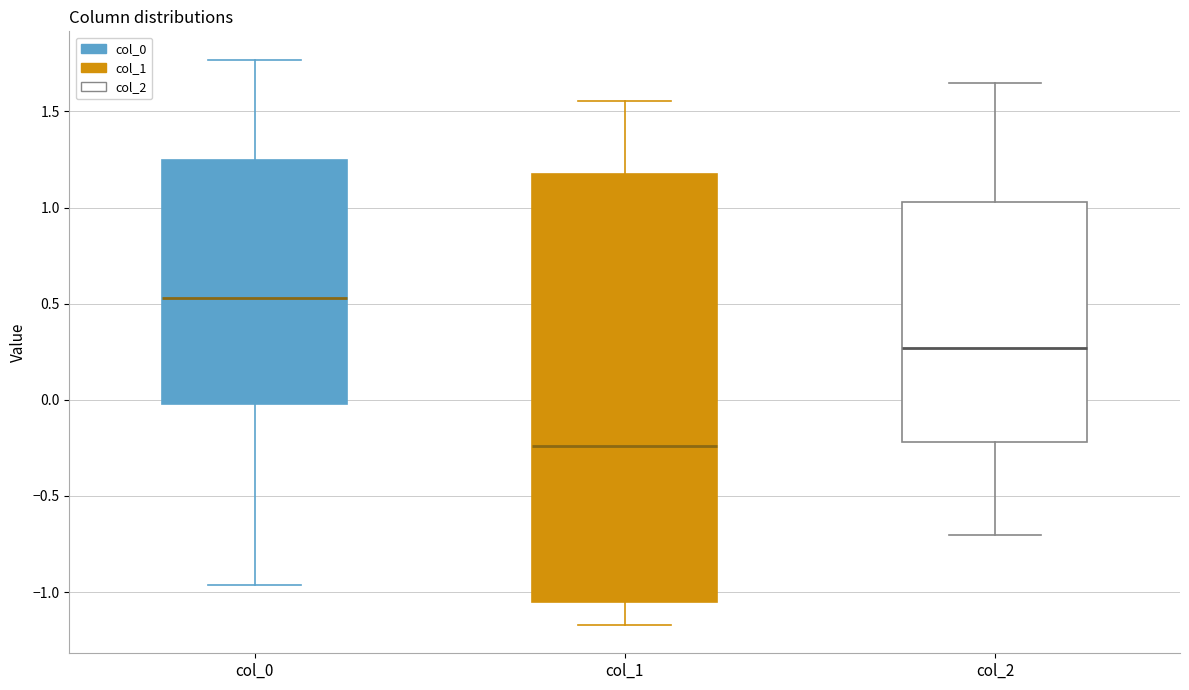

Reading left to right, read every box against the y-axis: the position of its median line, the range the box covers, and the ends of its whiskers. The values are not printed on the chart, so give them approximately, as read against the axis.

col_0: median 0.55, box 0.00 to 1.25, whiskers -0.95 to 1.75
col_1: median -0.25, box -1.05 to 1.20, whiskers -1.15 to 1.55
col_2: median 0.25, box -0.20 to 1.05, whiskers -0.70 to 1.65